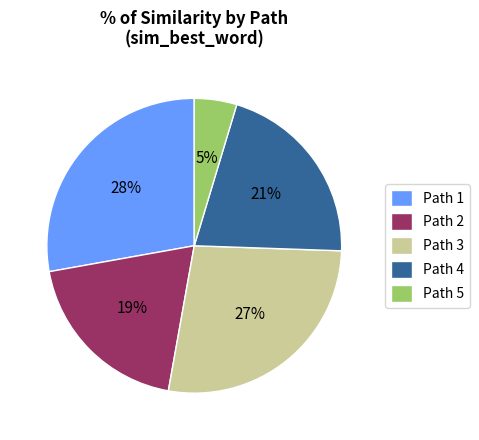

To the nearest percent, what is the difference between the Path 1 and Path 3 slice percentages?

1%